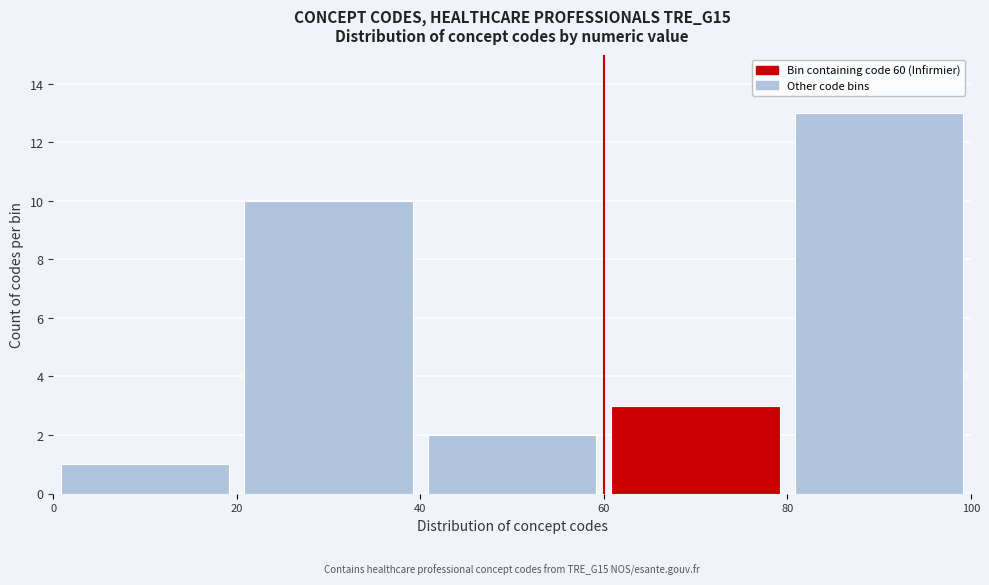

Over which range of the x-axis is the bar tallest?

80 to 100